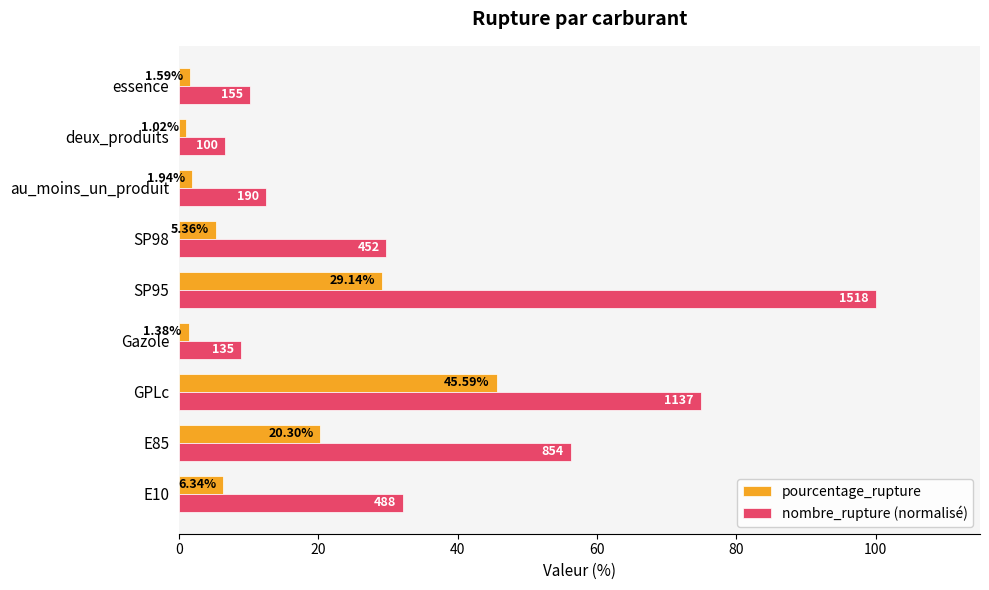

Is the value of nombre_rupture (normalisé) at SP98 greater than the value of pourcentage_rupture at deux_produits?

Yes